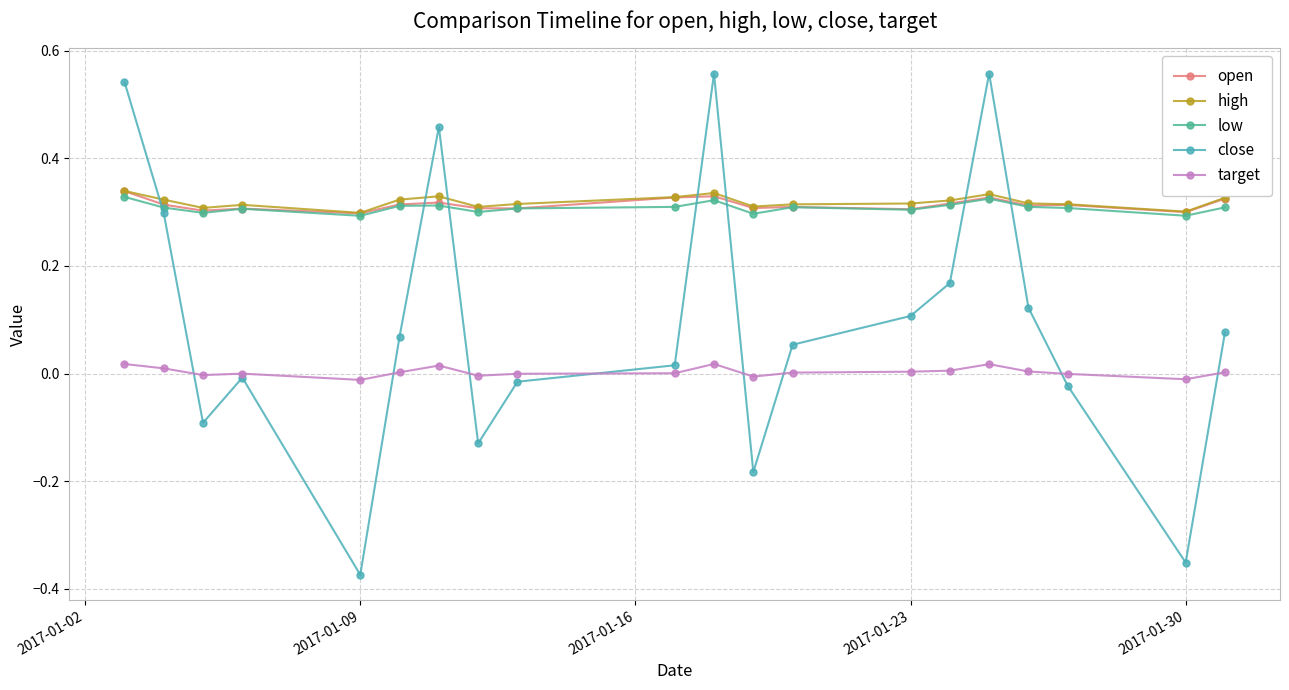

What is the smallest value displayed?

-0.4